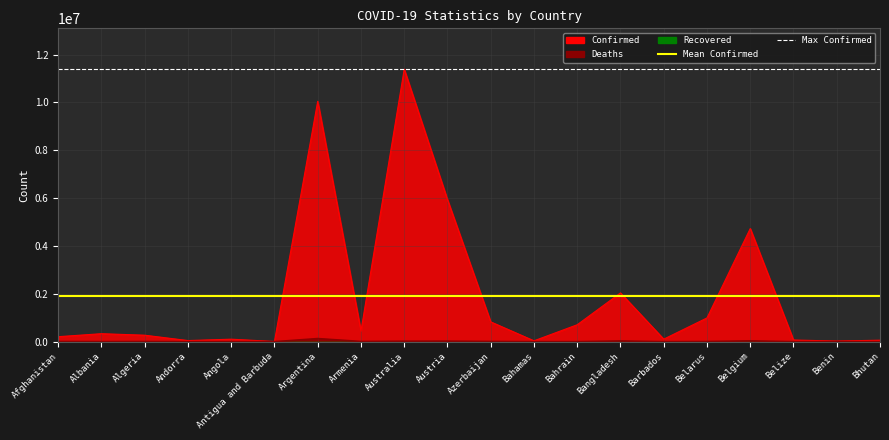

What is the minimum value for Max Confirmed?

11385534.0